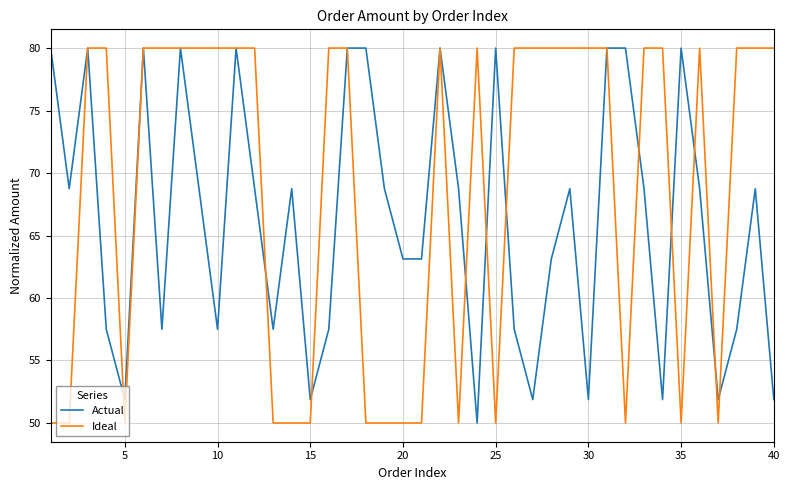

Reading left to right, transcribe all the data shown in this chart.

Actual: 80.0	68.8	80.0	57.5	51.9	80.0	57.5	80.0	68.8	57.5	80.0	68.8	57.5	68.8	51.9	57.5	80.0	80.0	68.8	63.1	63.1	80.0	68.8	50.0	80.0	57.5	51.9	63.1	68.8	51.9	80.0	80.0	68.8	51.9	80.0	68.8	51.9	57.5	68.8	51.9
Ideal: 50.0	50.0	80.0	80.0	50.0	80.0	80.0	80.0	80.0	80.0	80.0	80.0	50.0	50.0	50.0	80.0	80.0	50.0	50.0	50.0	50.0	80.0	50.0	80.0	50.0	80.0	80.0	80.0	80.0	80.0	80.0	50.0	80.0	80.0	50.0	80.0	50.0	80.0	80.0	80.0